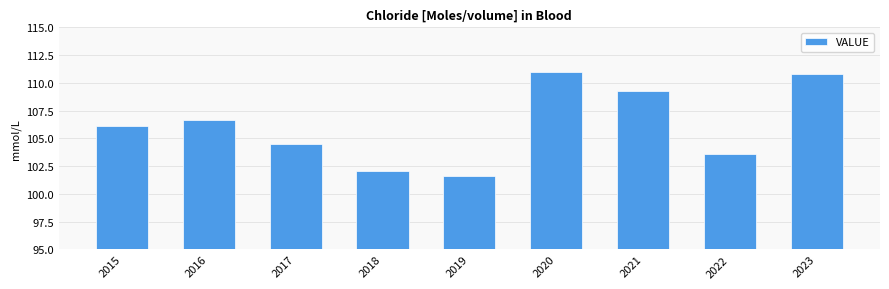

Count the number of categories in the chart.

9